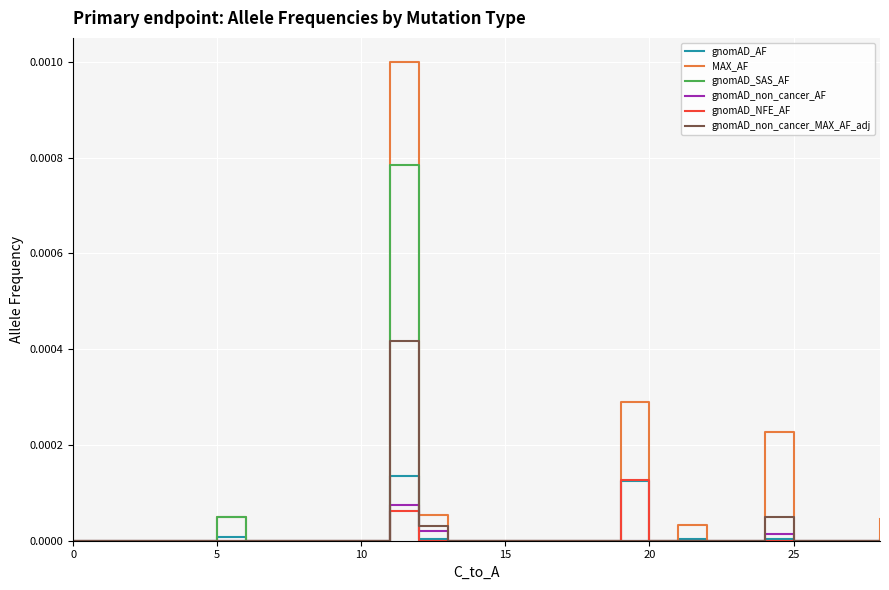

Which series has the largest range (max minus min)?

MAX_AF